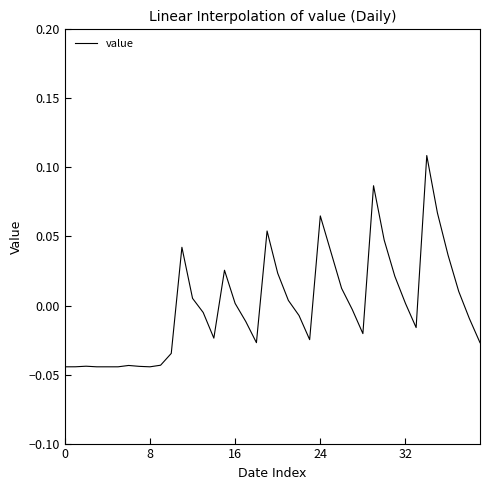

How many series are shown in this chart?

1